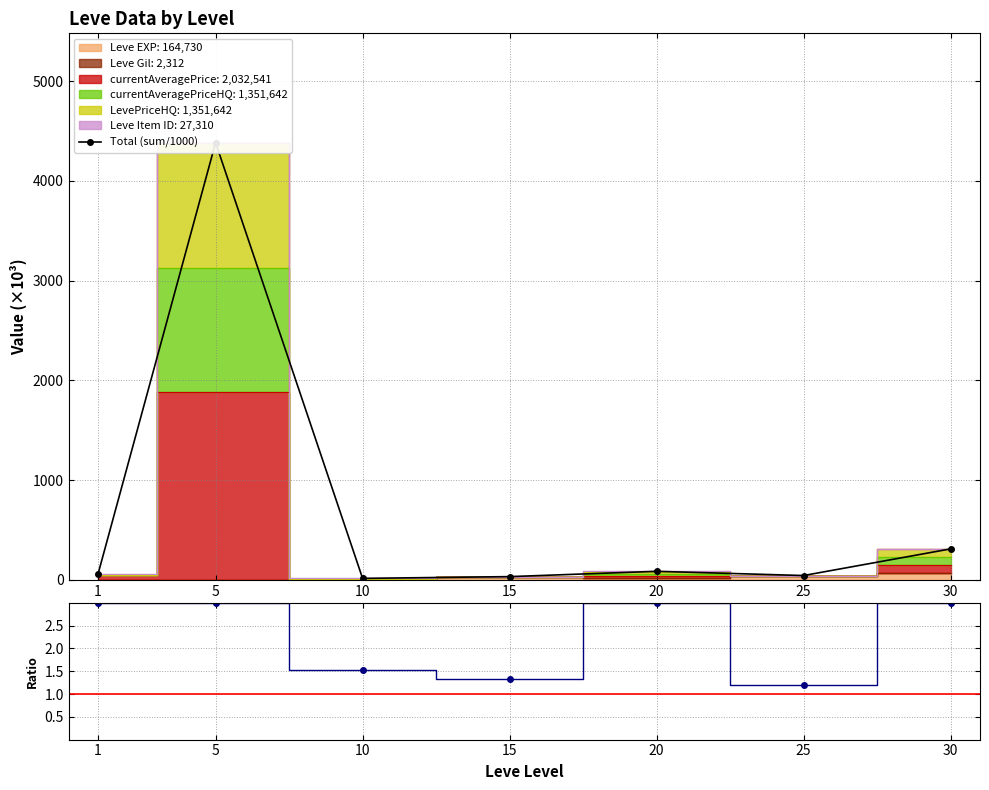

Reading left to right, transcribe all the data shown in this chart.

Total (sum/1000): 57.3	4383.6	15.3	33.0	86.1	43.9	311.0
Total / EXP: 3.0	3.0	1.5	1.3	3.0	1.2	3.0